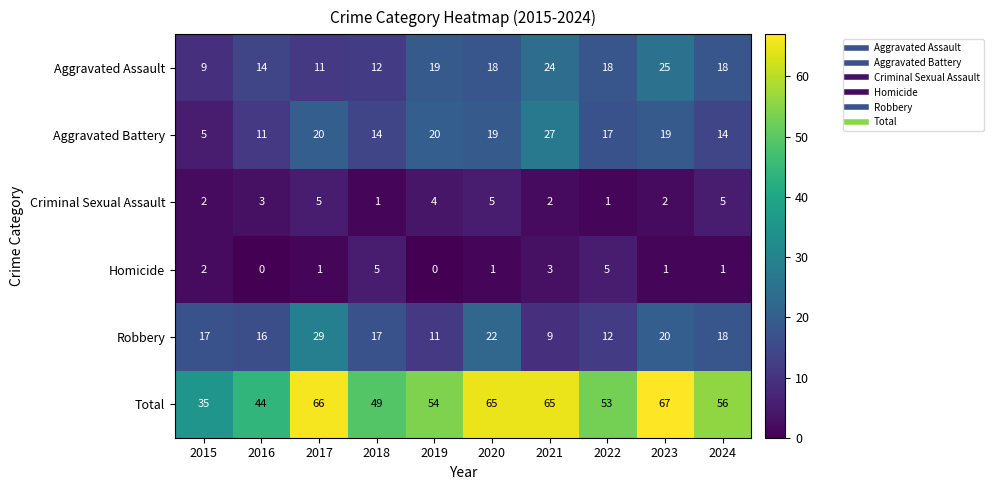

Where is Aggravated Battery nearest to the value 16?

2022